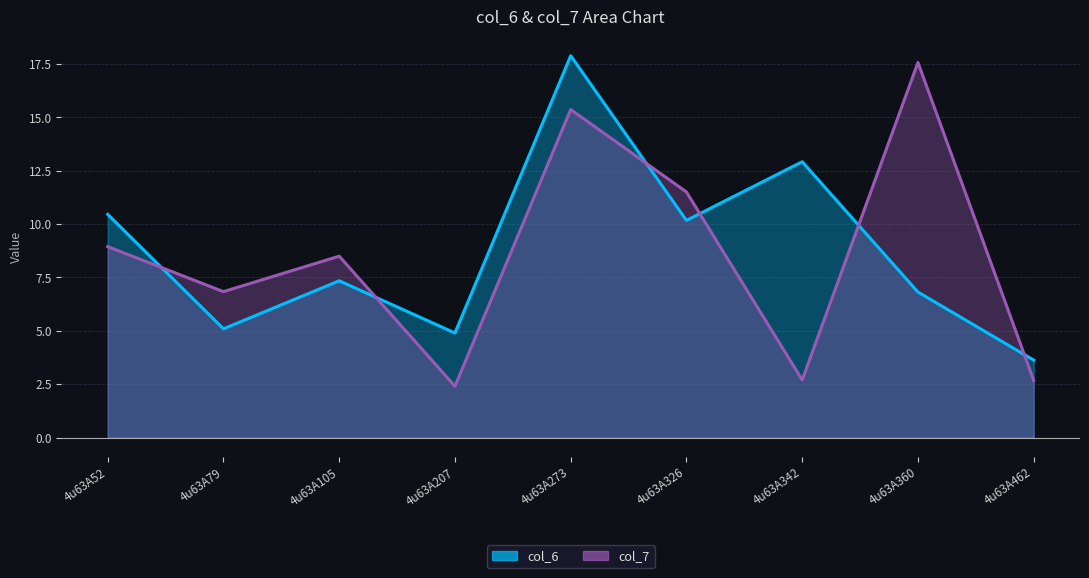

What is the value of the col_7 point at the 2nd from the left?

6.8